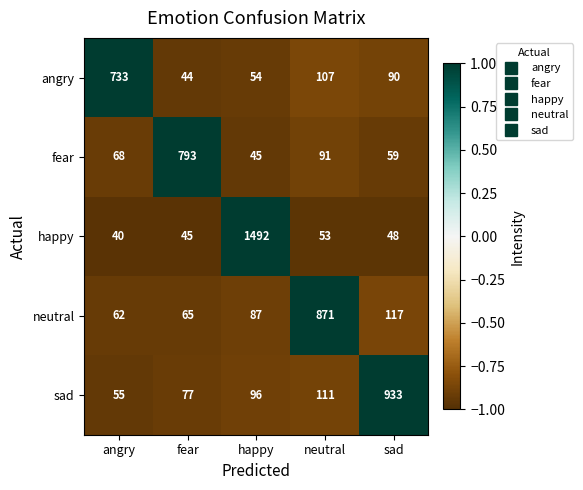

What value does the angry series have at neutral, to the nearest 50?

100